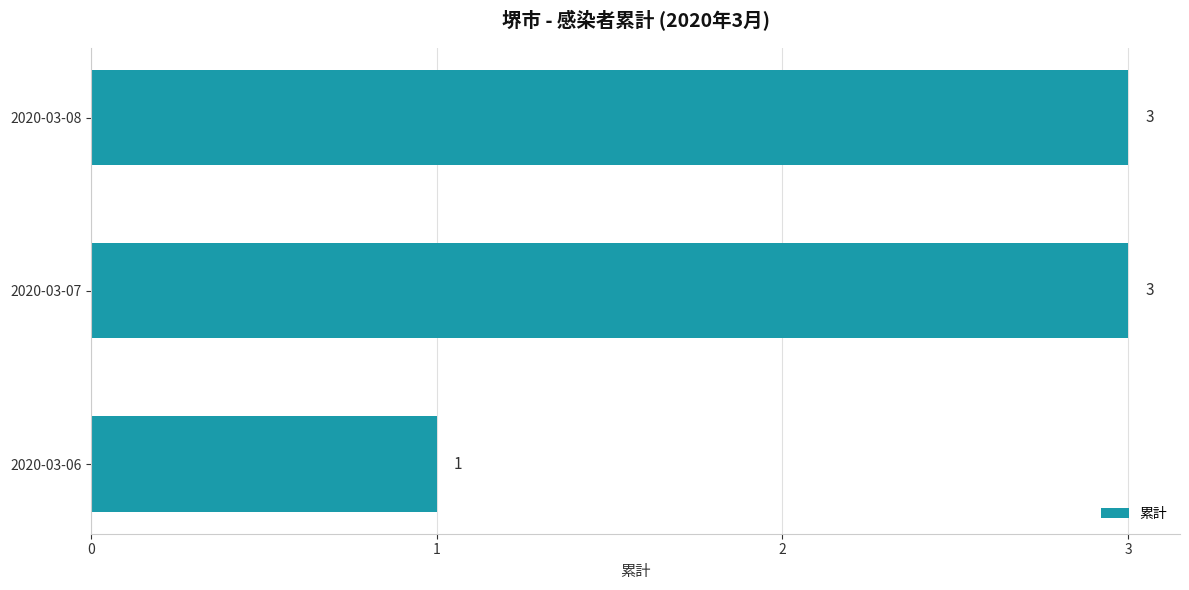

What is the sum of all values?

7